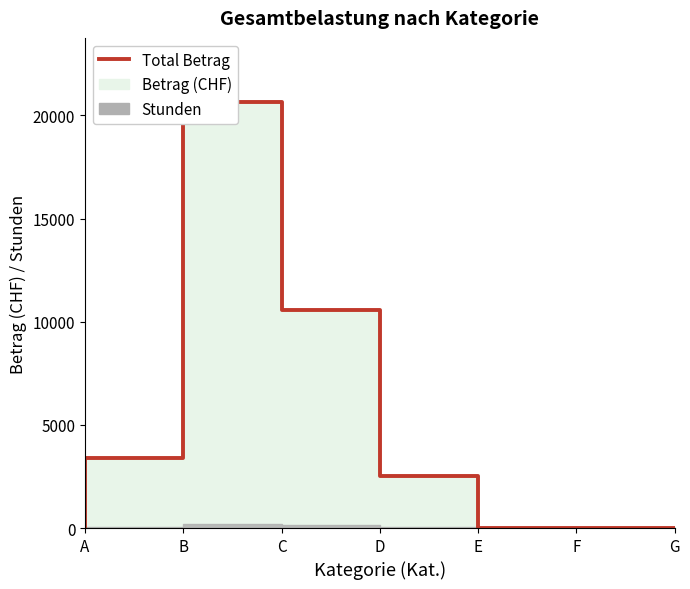

At which label does the data first exceed 2542?

B